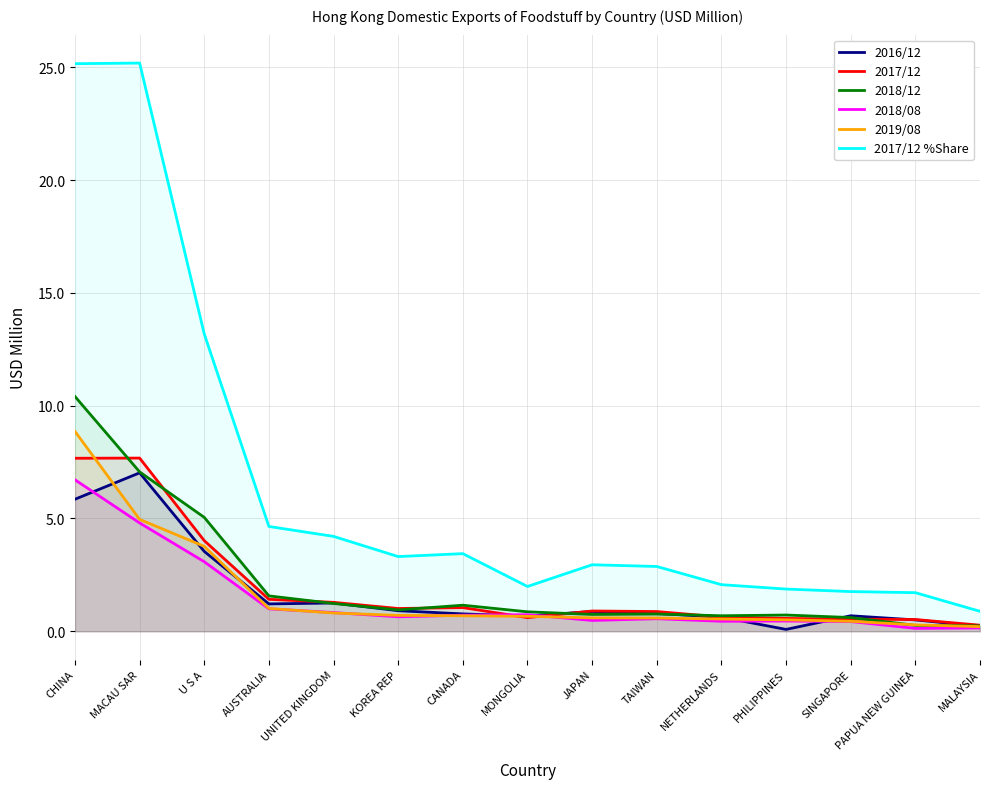

Does the chart display data point markers on the line(s)?

No